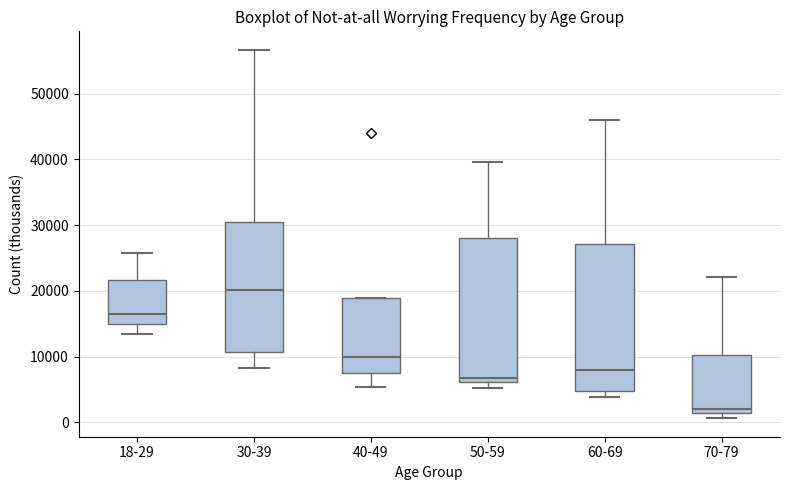

Reading left to right, transcribe this box plot: for each box, give where its median line is, the range the box spans, and where its two whiskers end, as read against the y-axis. The values are not printed on the chart, so give them approximately, as read against the axis.

18-29: median 17000, box 15000 to 22000, whiskers 14000 to 26000
30-39: median 20000, box 11000 to 30000, whiskers 8000 to 57000
40-49: median 10000, box 8000 to 19000, whiskers 5000 to 19000
50-59: median 7000, box 6000 to 28000, whiskers 5000 to 40000
60-69: median 8000, box 5000 to 27000, whiskers 4000 to 46000
70-79: median 2000, box 1000 to 10000, whiskers 1000 (just below the box's lower edge) to 22000